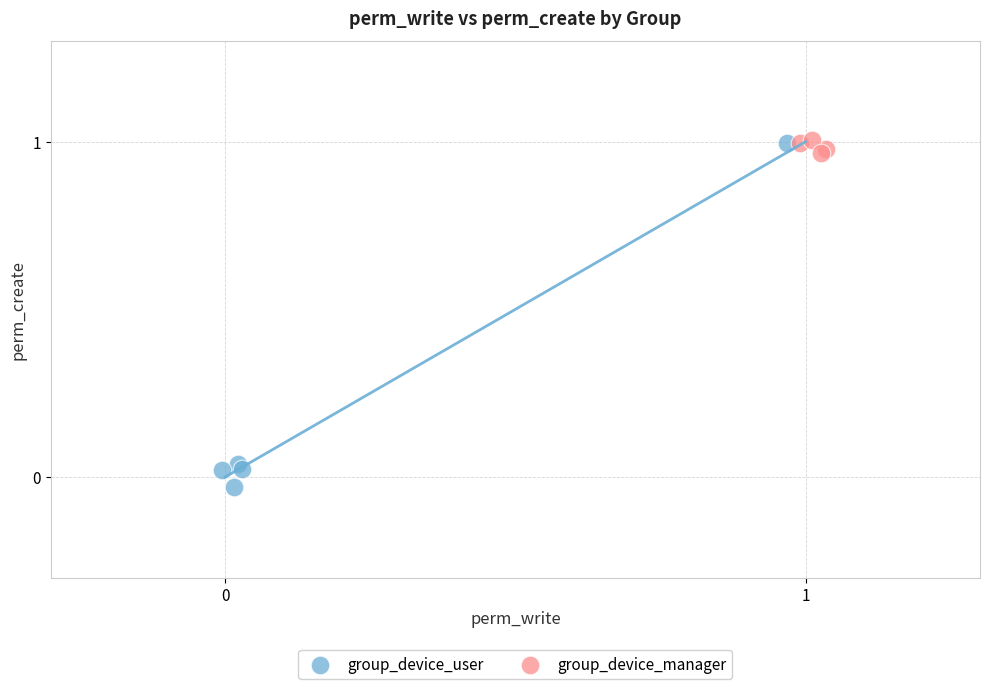

Which series contains the lowest Y value?

group_device_user